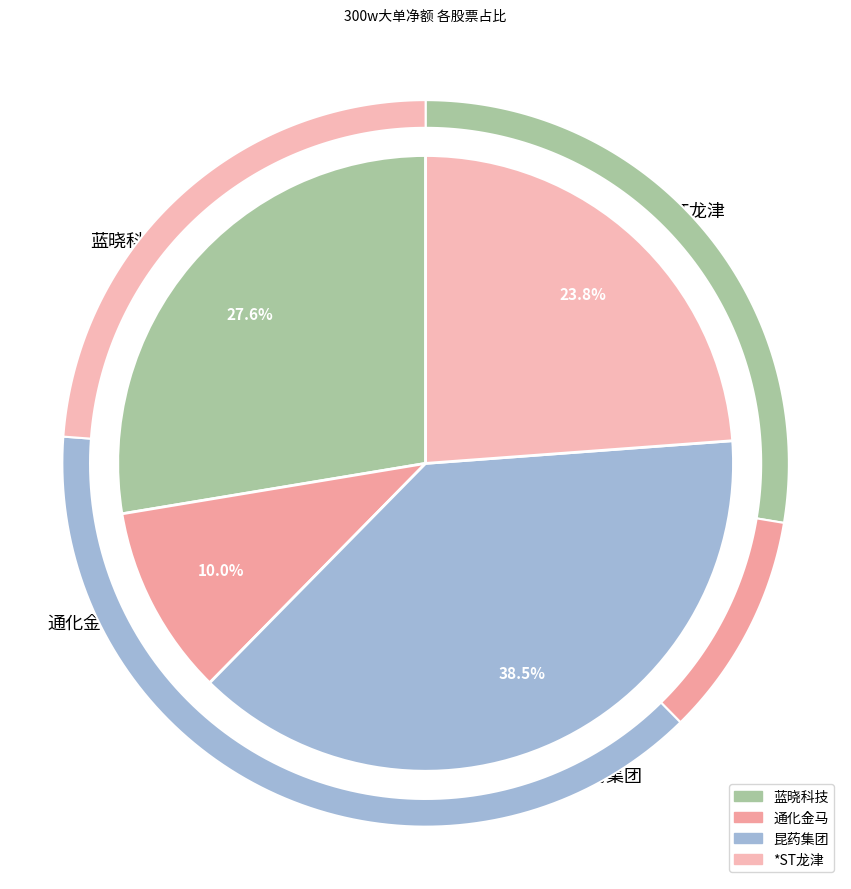

Count the number of slices in the pie.

7